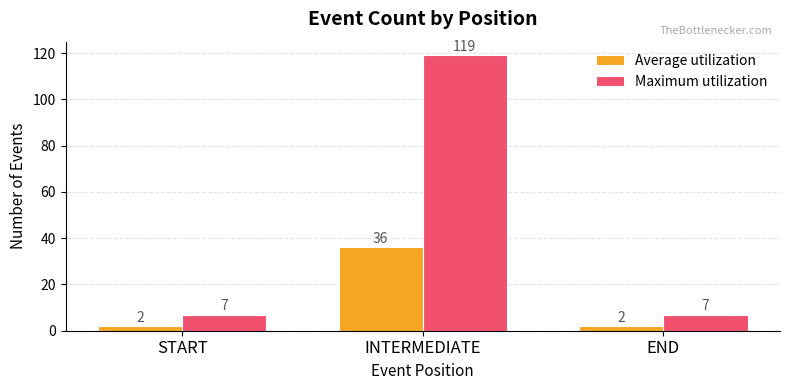

What is the sum of all Maximum utilization values?

133